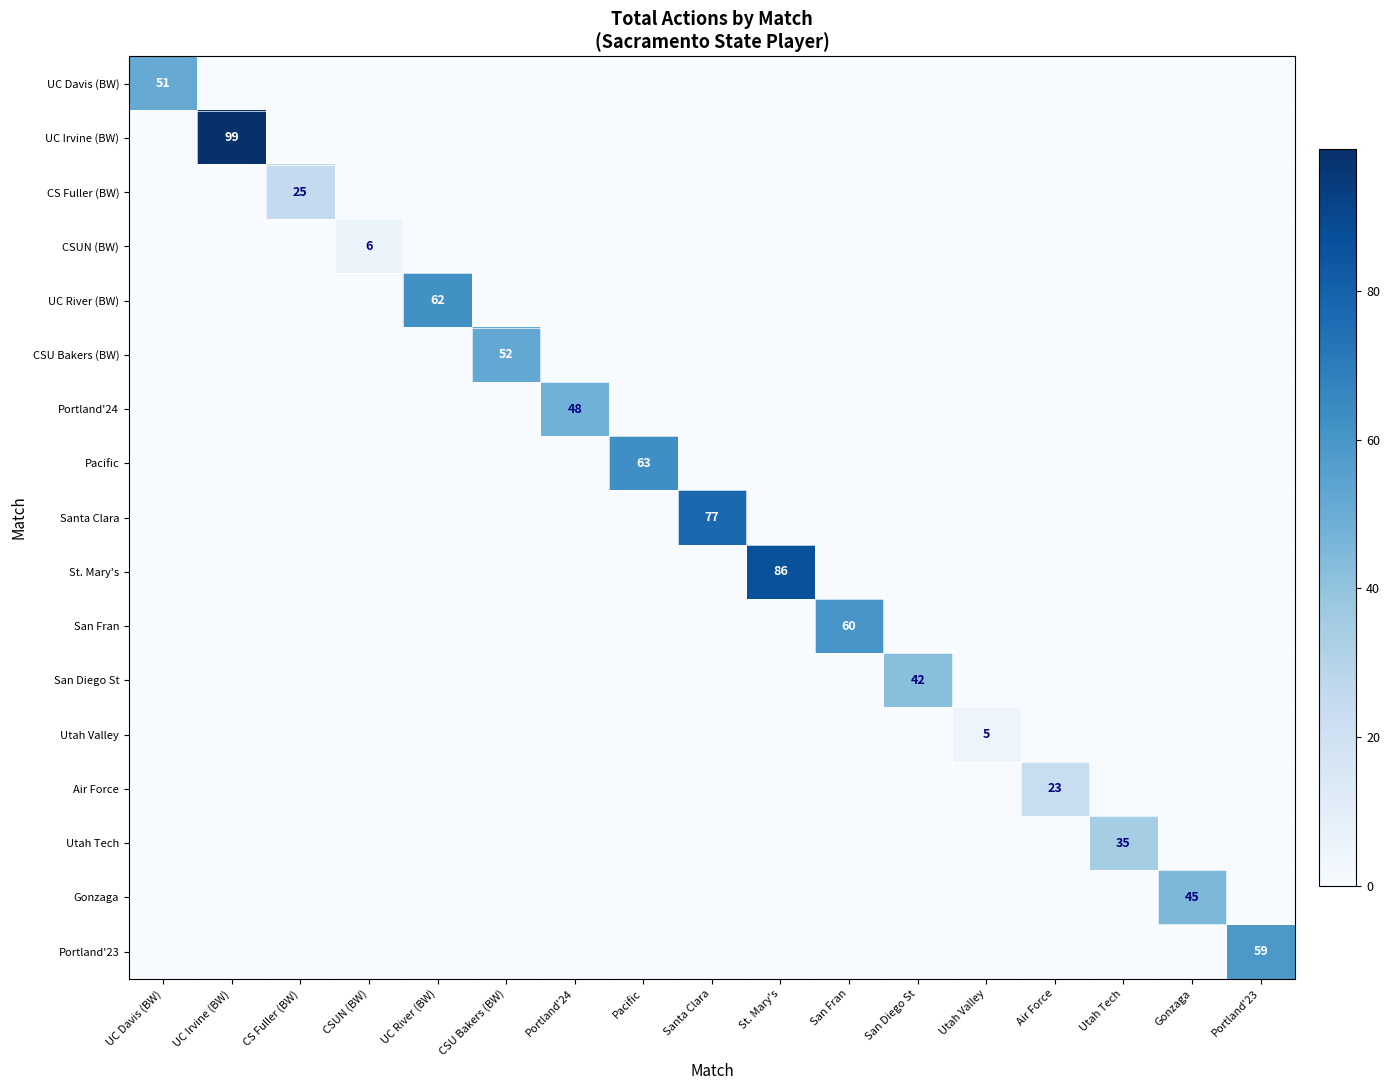

The Portland'23 series shows 79 at Portland'23. True or false?

False